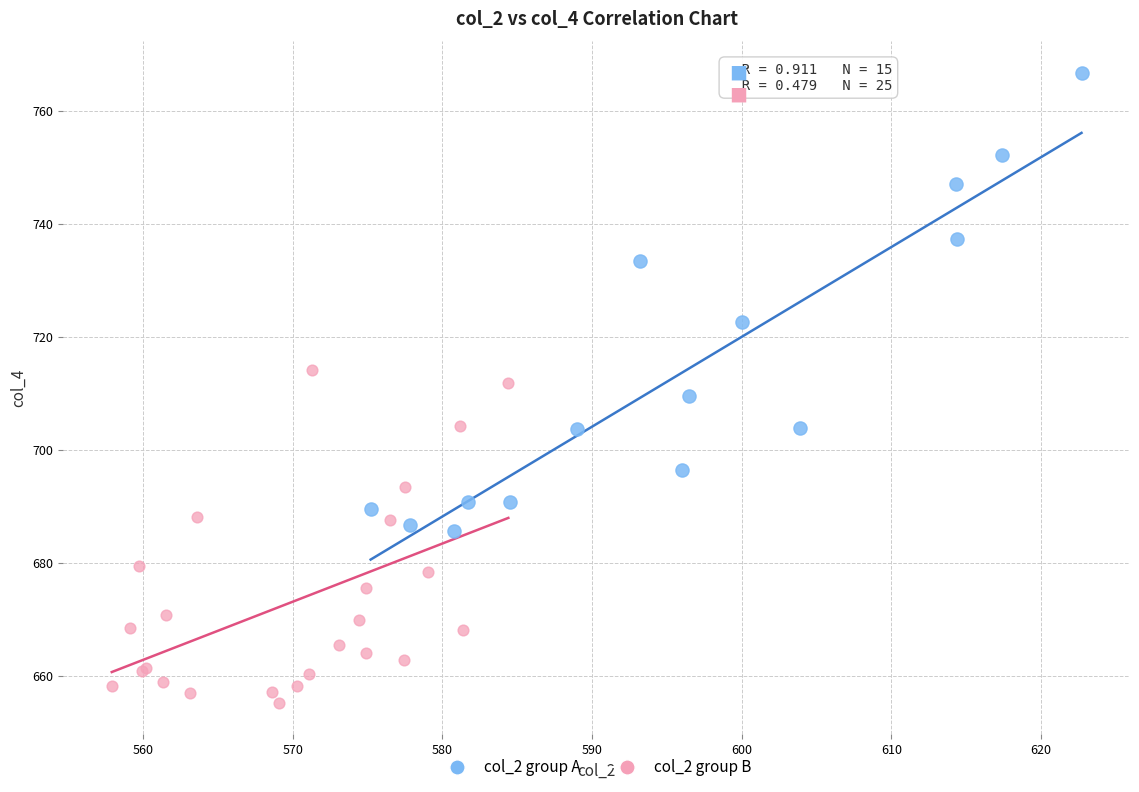

What are all the series names shown in the legend?

col_2 group A, col_2 group B